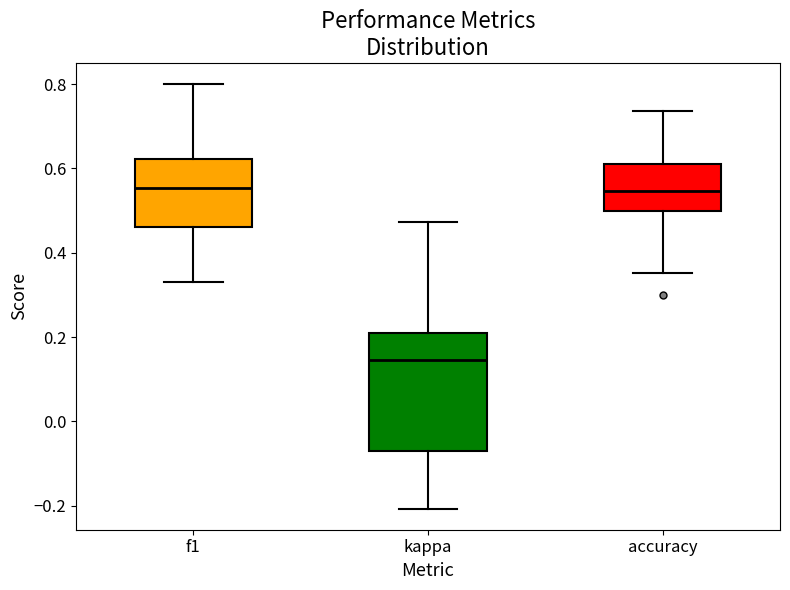

Where is the upper edge of the box for accuracy on the y-axis? The values are not printed on the chart, so give them approximately, as read against the axis.

0.62